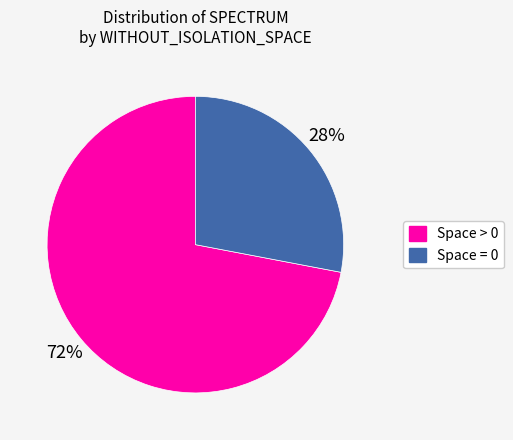

What is the largest slice in the pie chart?

Space > 0